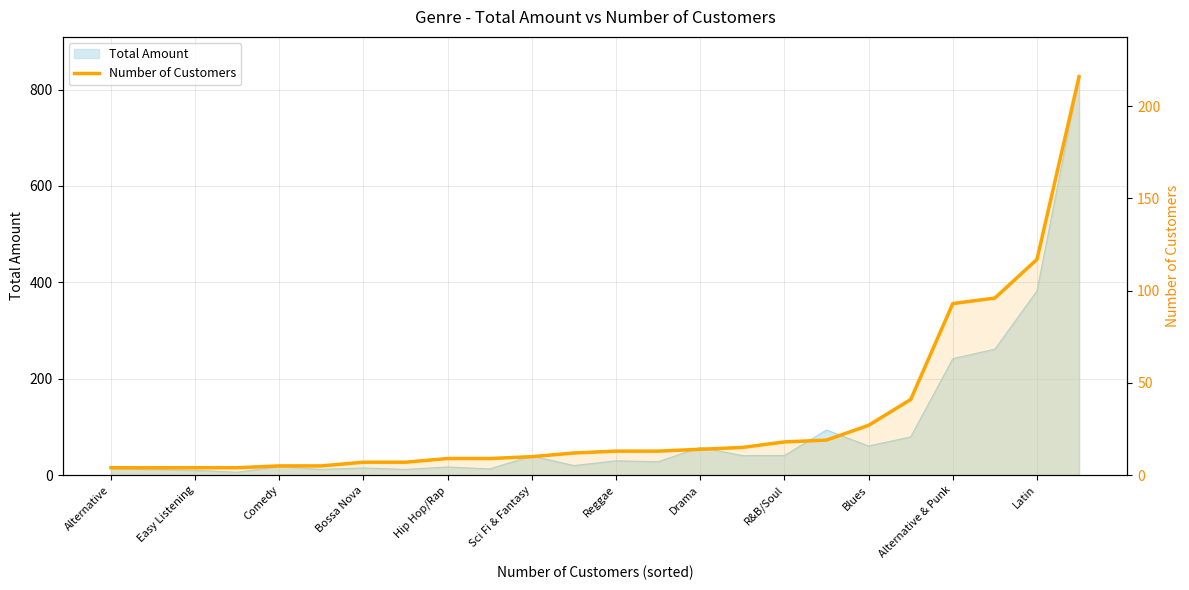

True or false: the data shows 41 at 19.

True